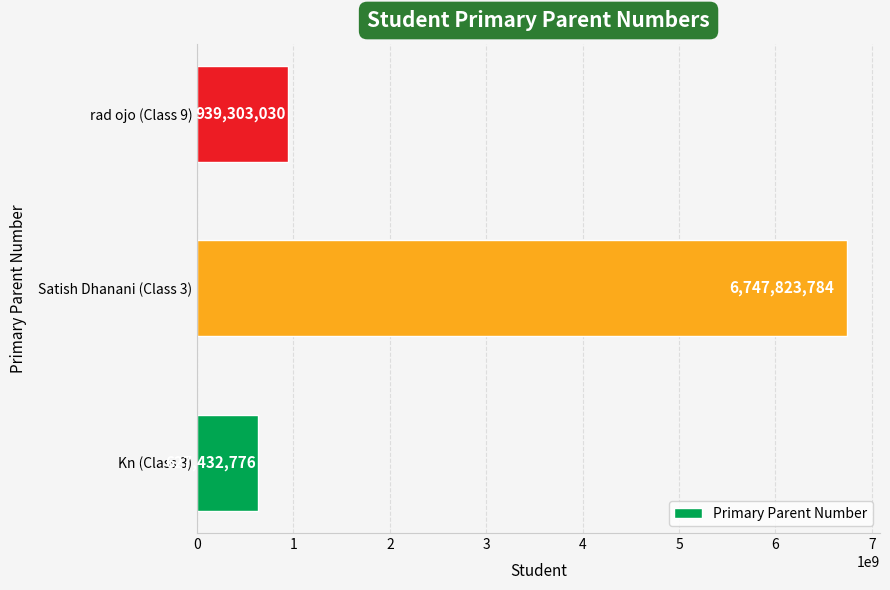

True or false: the data shows 939303030 at rad ojo (Class 9).

True